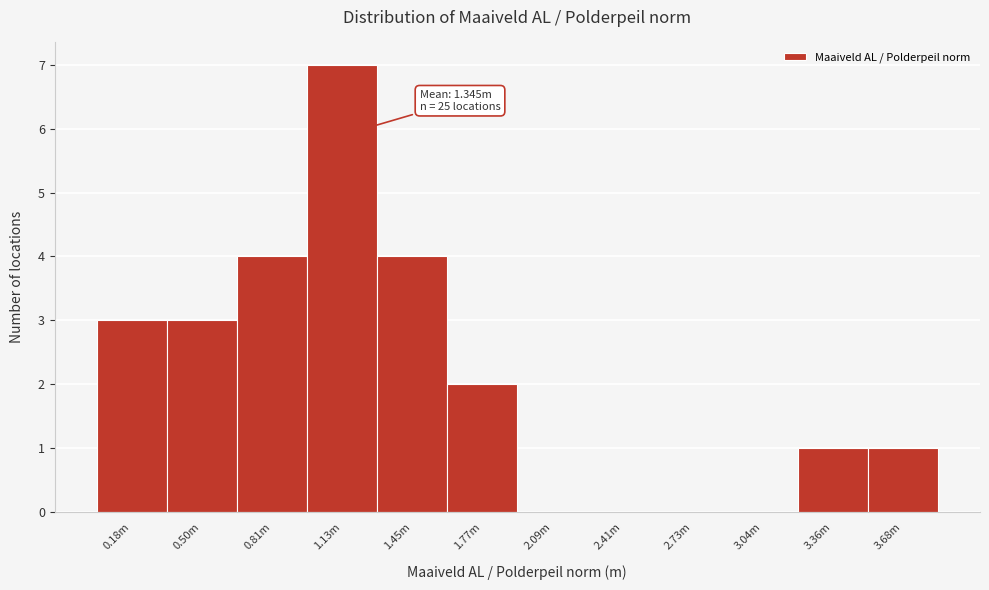

Reading left to right, list all the values displayed in this chart.

0.18m=3	0.50m=3	0.81m=4	1.13m=7	1.45m=4	1.77m=2	2.09m=0	2.41m=0	2.73m=0	3.04m=0	3.36m=1	3.68m=1